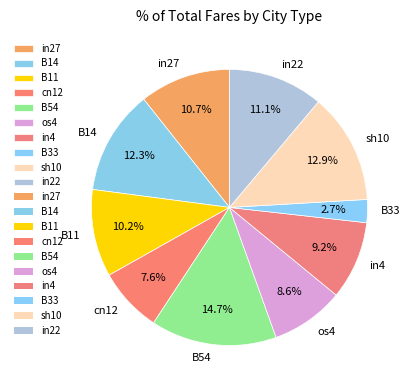

How many segments does this pie chart have?

10